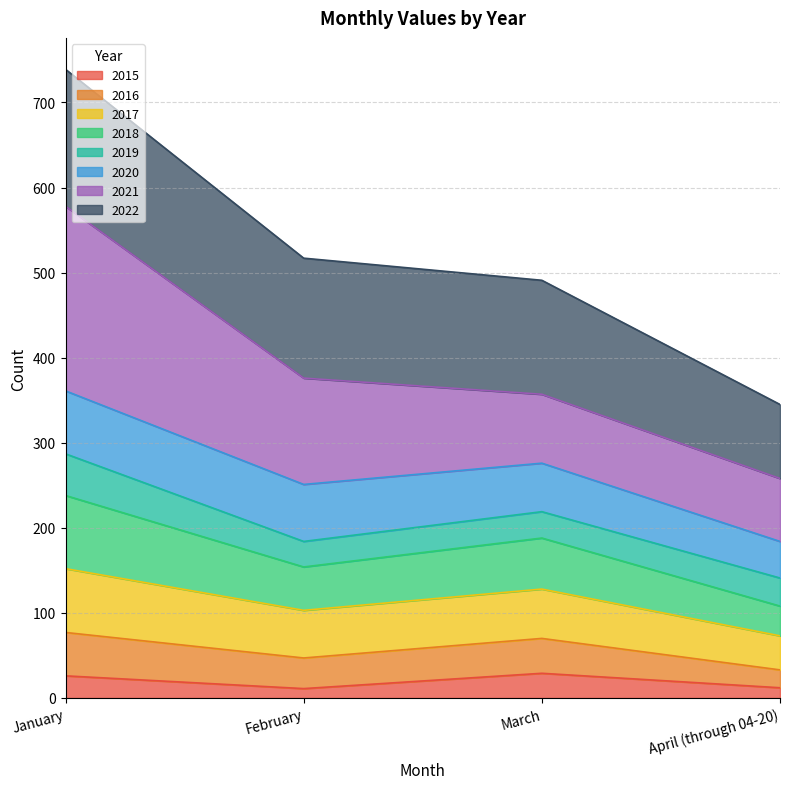

In 2016, how many points are lower than both neighbors (excluding endpoints)?

1